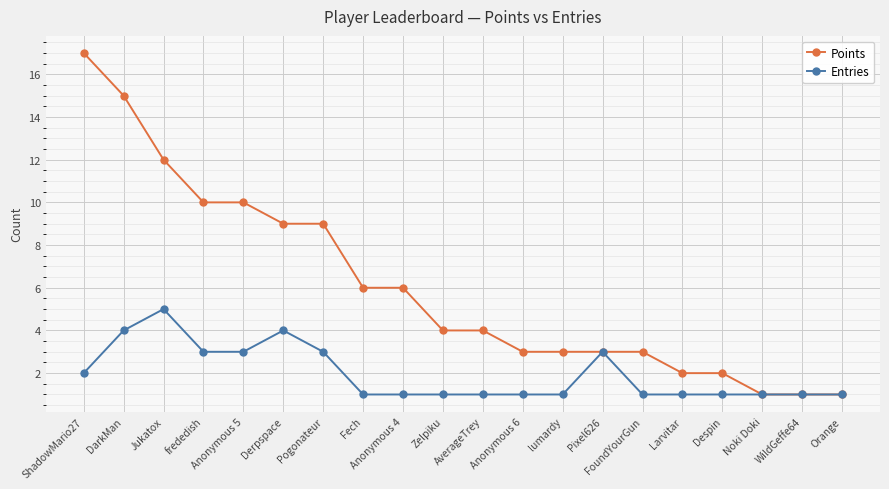

How many lines are shown in the chart?

2